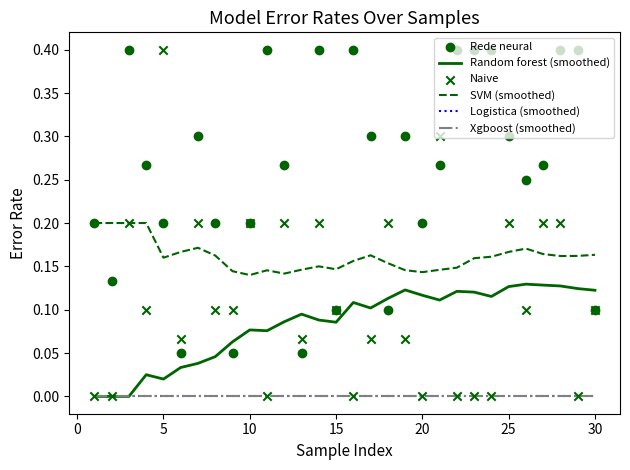

Which series reaches the maximum Y coordinate?

Rede neural